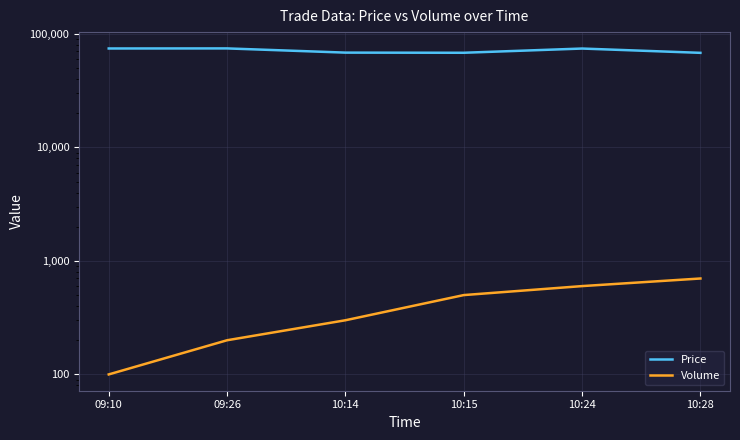

How many lines are shown in the chart?

2